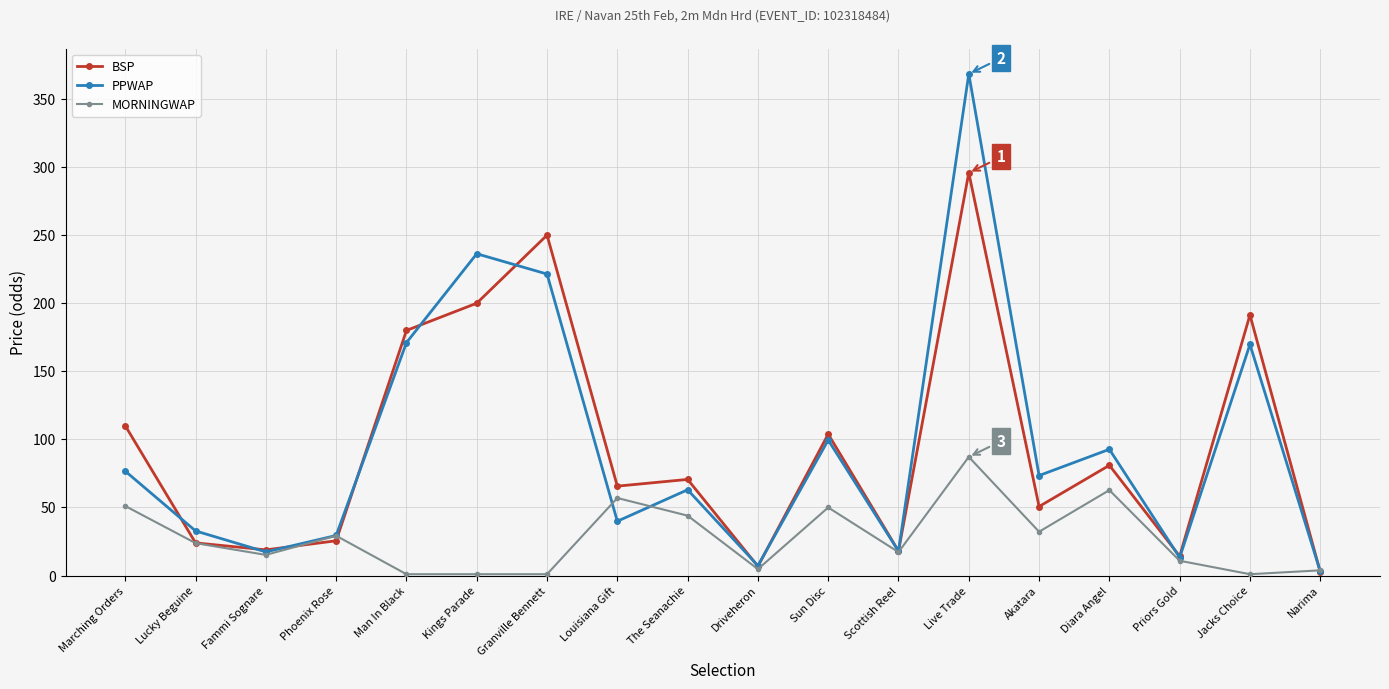

How many interior local peaks does the PPWAP series have?

6